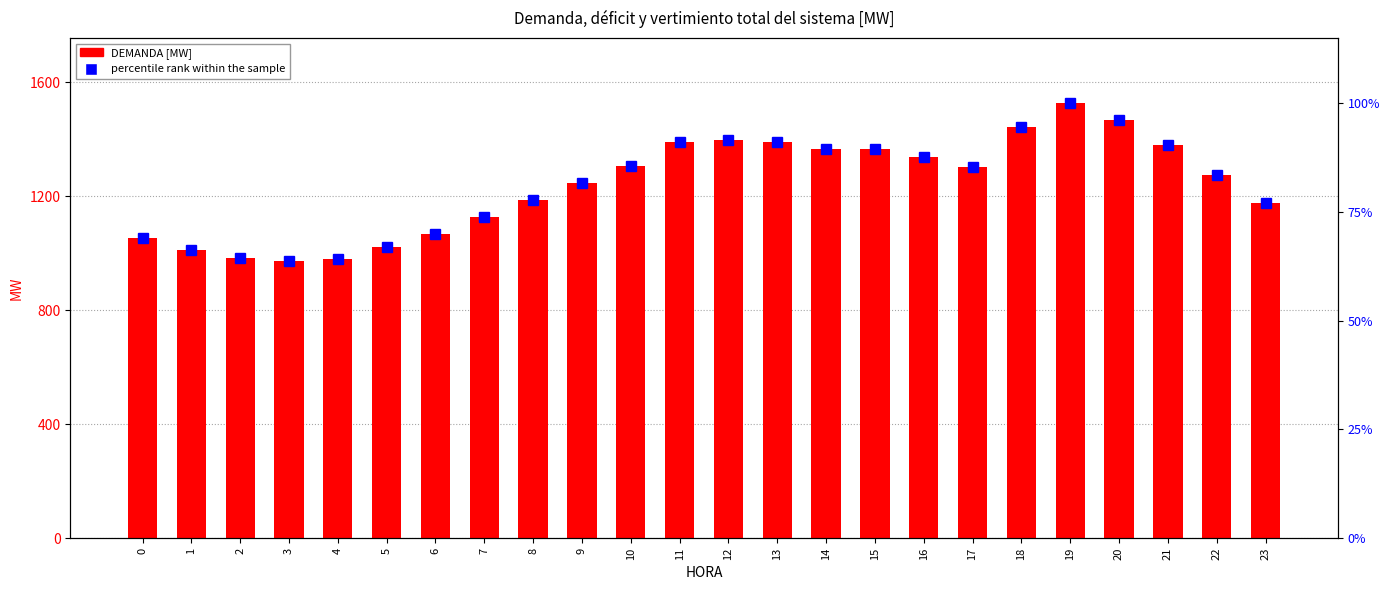

How many data points in percentile rank within the sample are above 85?

12